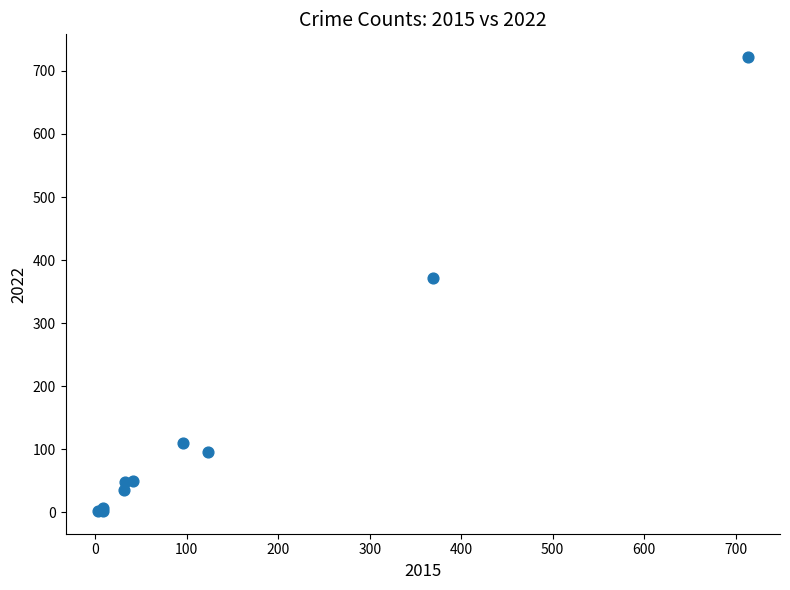

What Y value in the scatter plot is closest to 362?

372